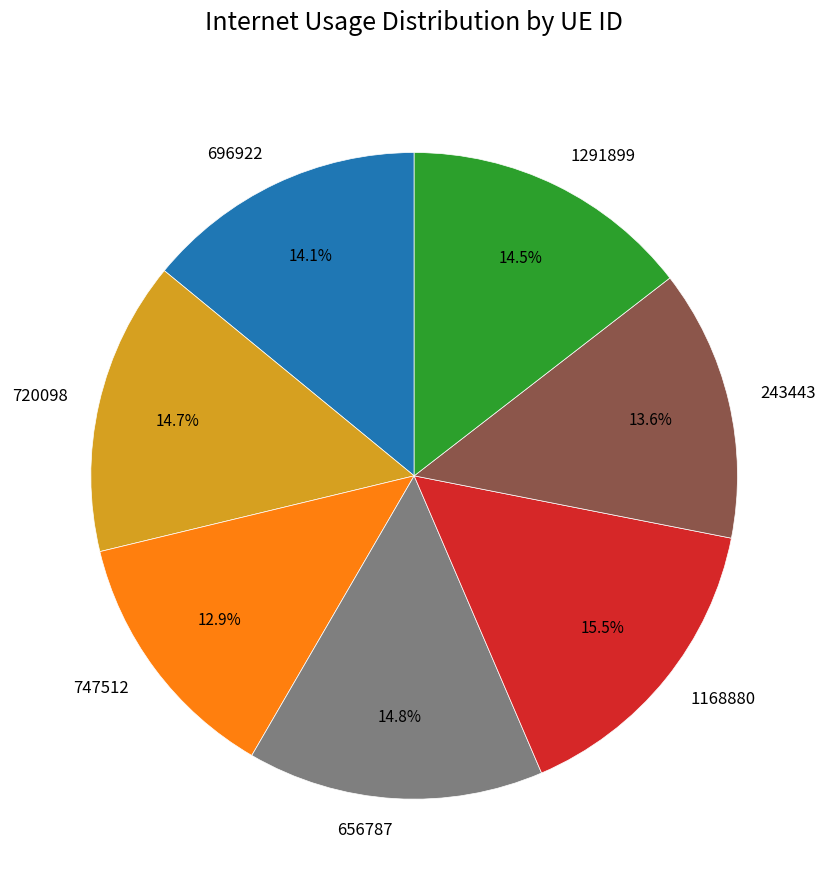

How many slices are in this pie chart?

7